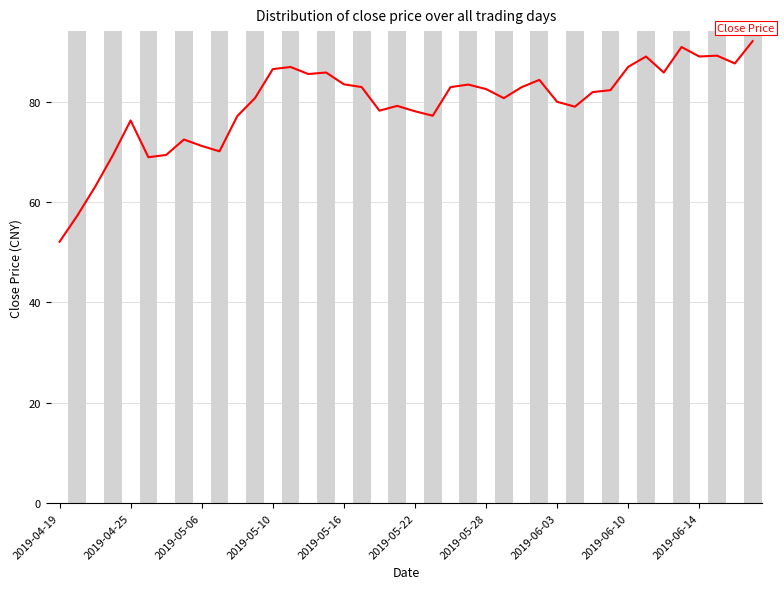

What is the difference between the maximum and minimum values?

40.0